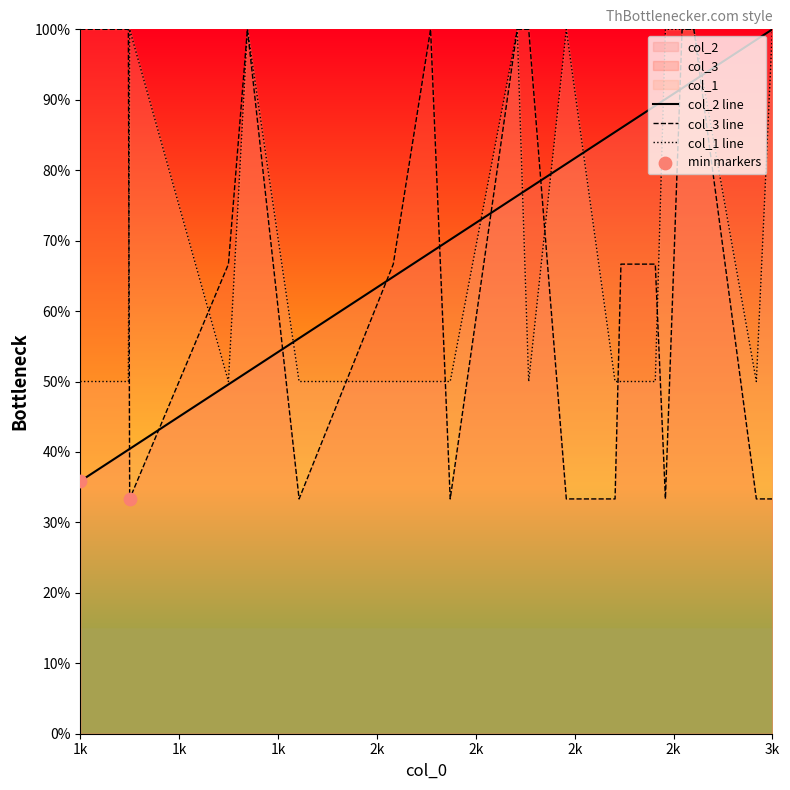

Which series reaches the maximum Y coordinate?

col_2